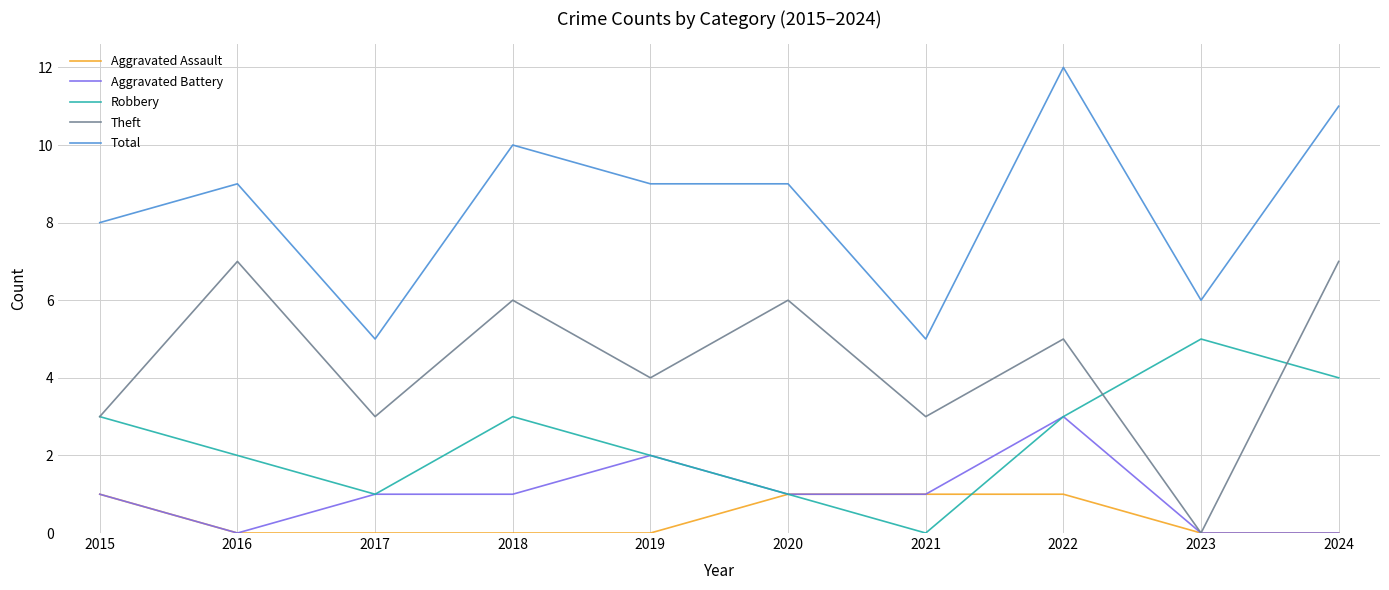

What is the greatest value displayed?

12